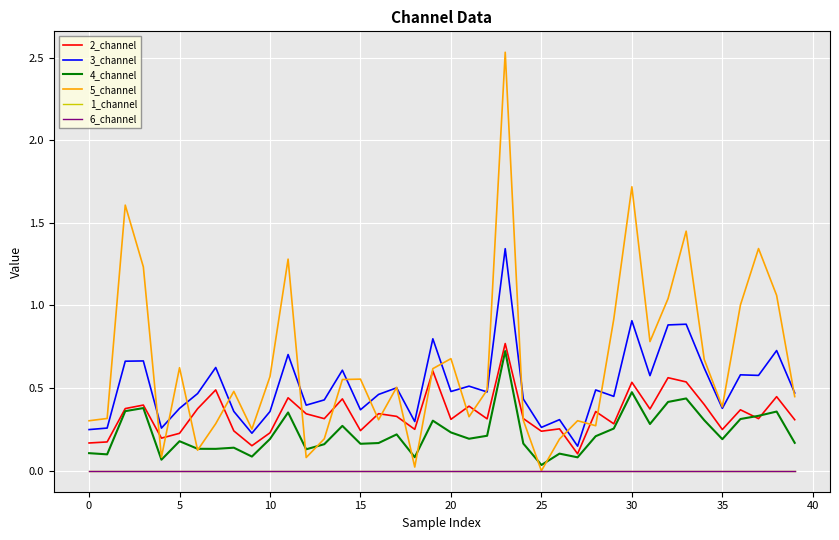

True or false: 5_channel and 1_channel cross at least once.

False